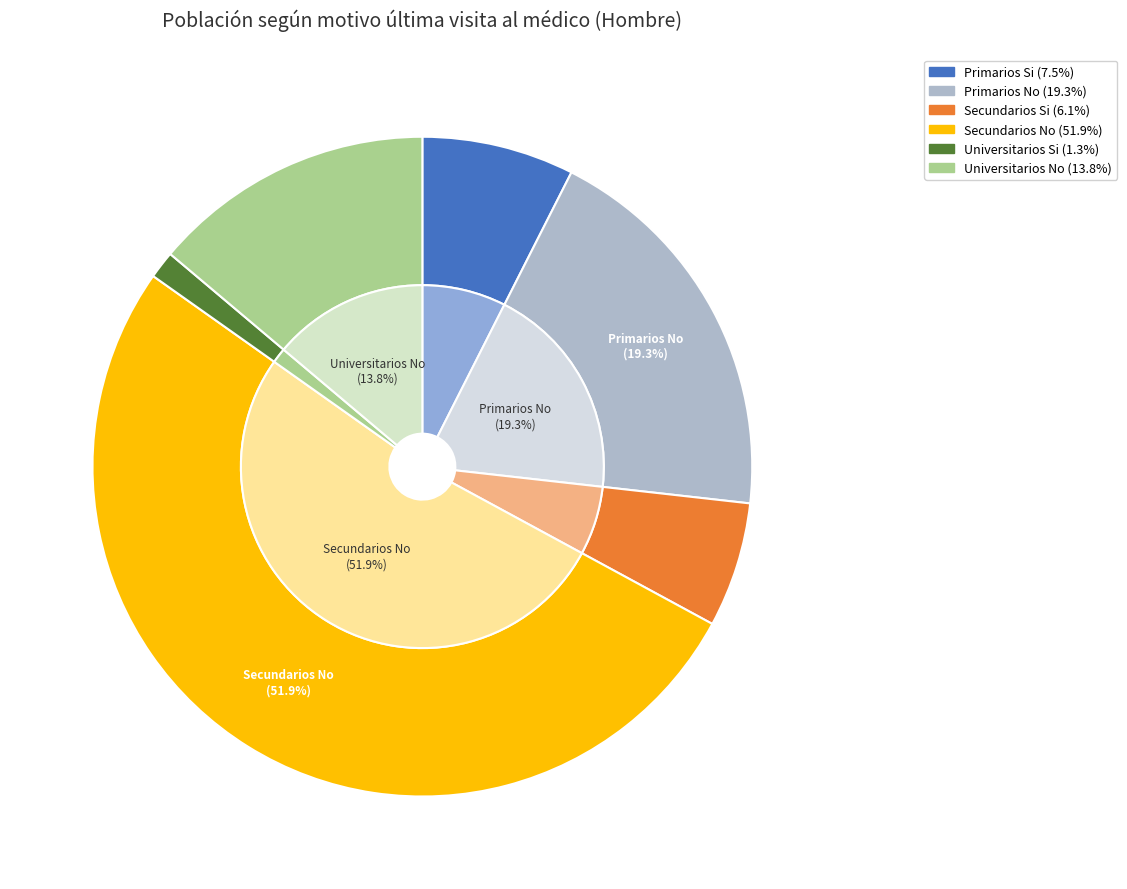

Rank the categories by value from lowest to highest.

Universitarios Si, Secundarios Si, Primarios Si, Universitarios No, Primarios No, Secundarios No